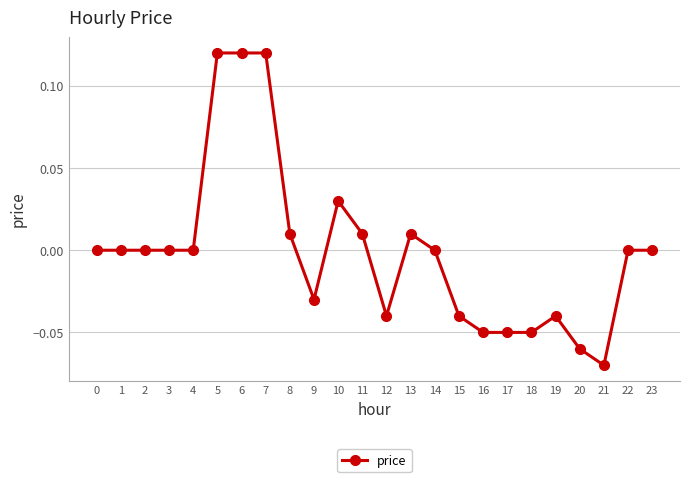

Between 21 and 15, which is larger?

15